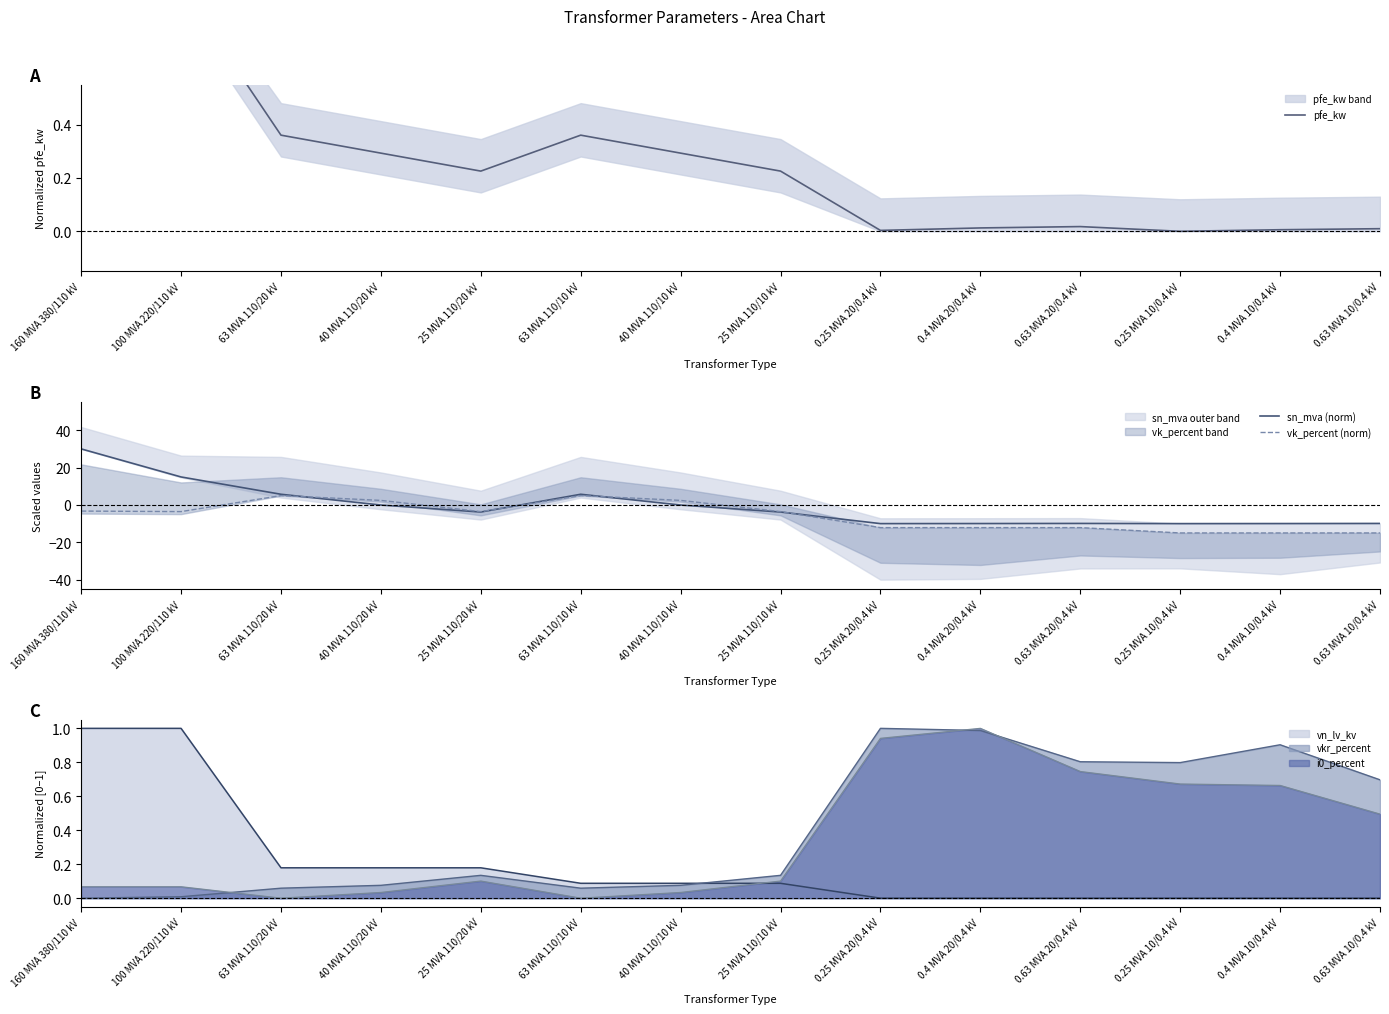

What position from the left is 0.4 MVA 20/0.4 kV?

10